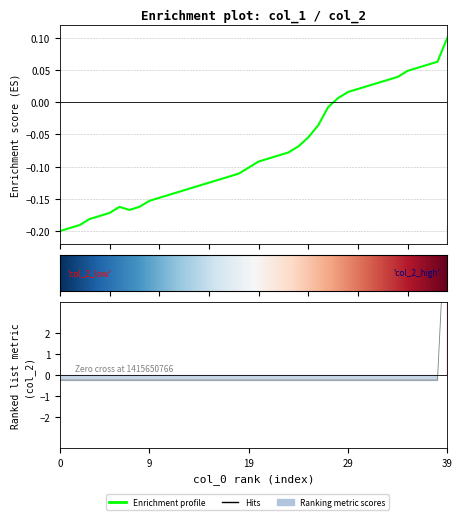

What is the sum of the col_1 values at 4 and 9?

-0.3